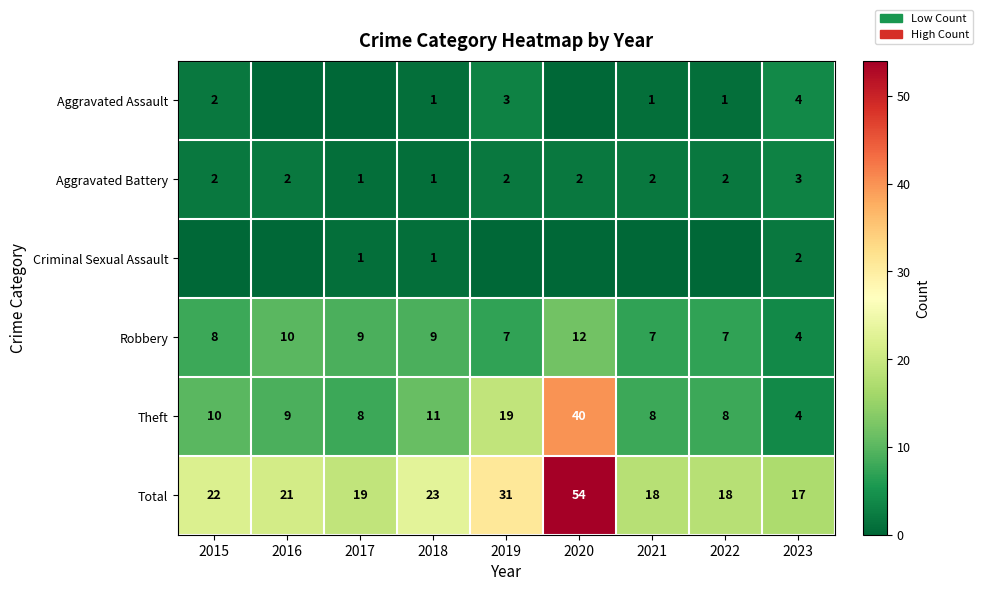

Count the number of categories in the chart.

9